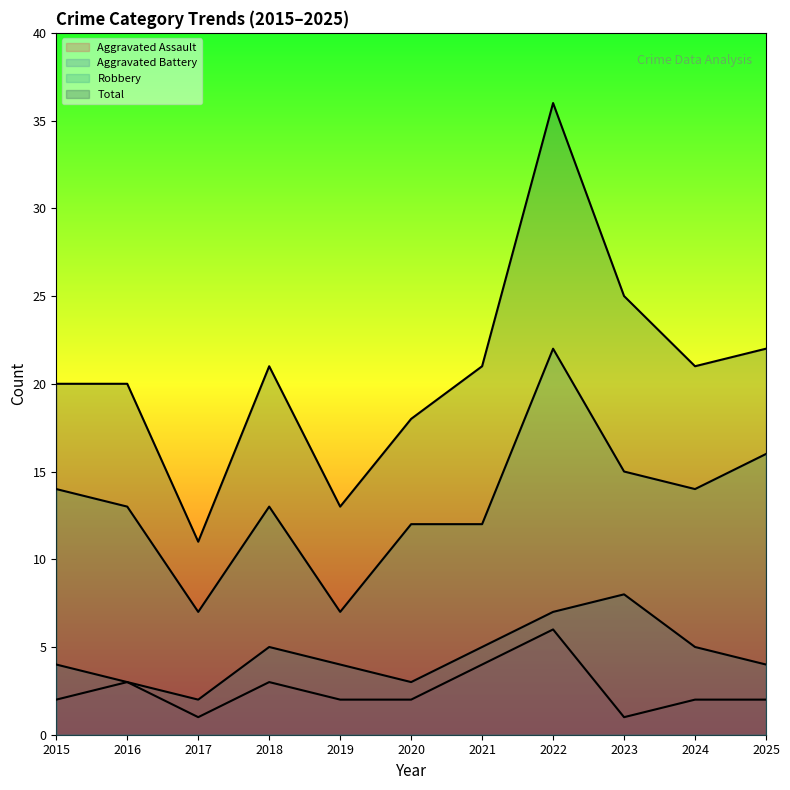

What is the difference between the second highest and second lowest values in the Aggravated Assault series?

3